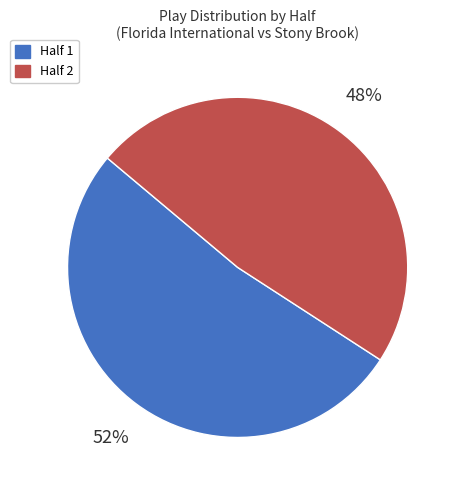

Which slice is the smallest?

Half 2